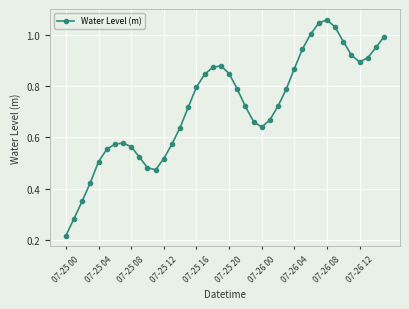

True or false: the data has more than 1 interior local peaks.

True